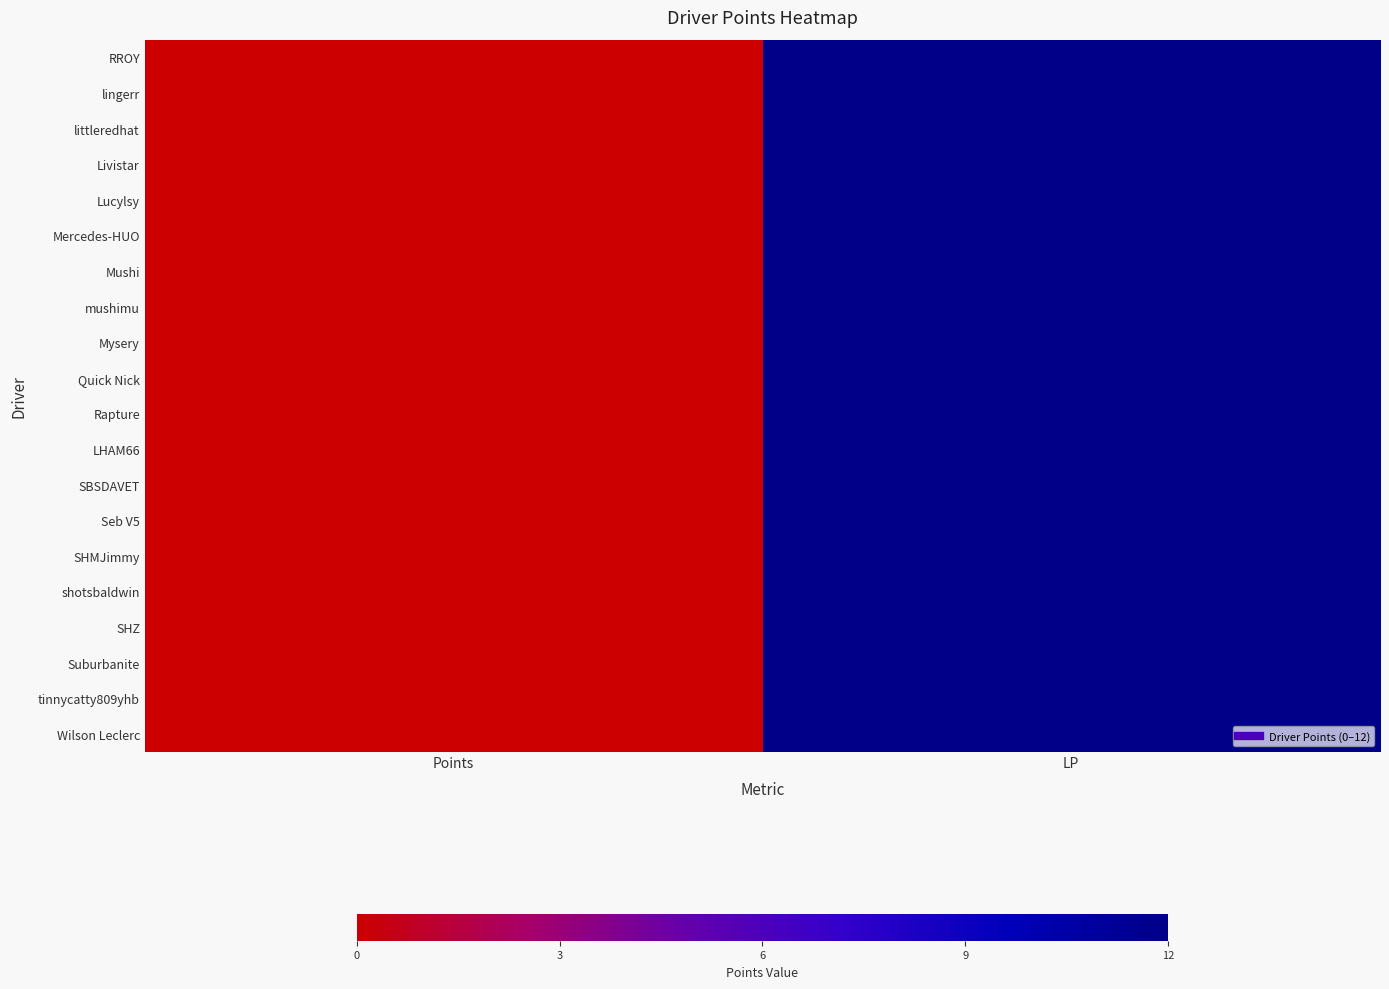

Between Points and LP, which is larger?

LP